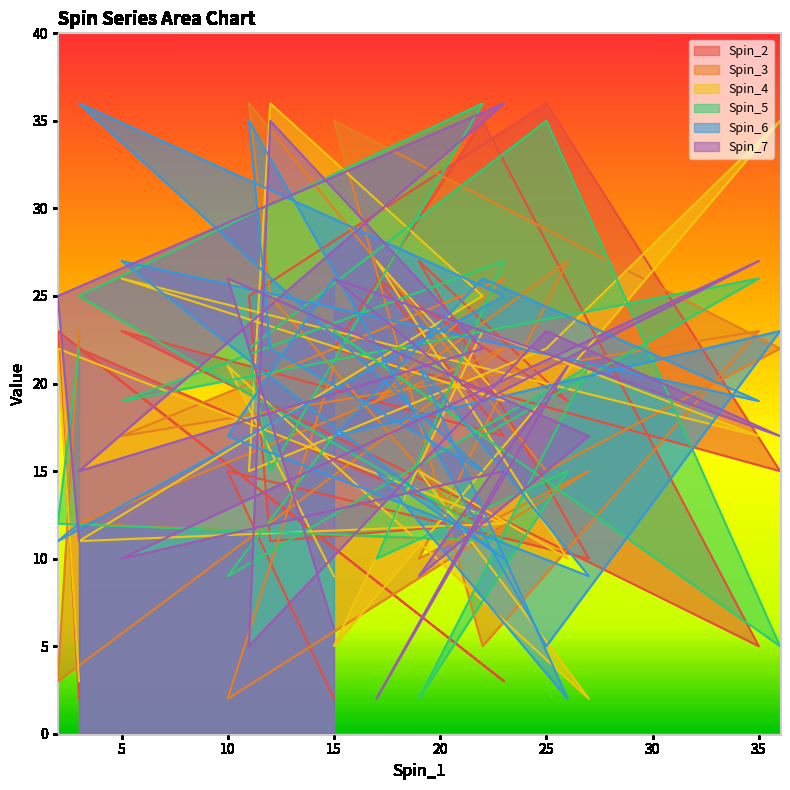

How many times do Spin_2 and Spin_5 cross each other?

12